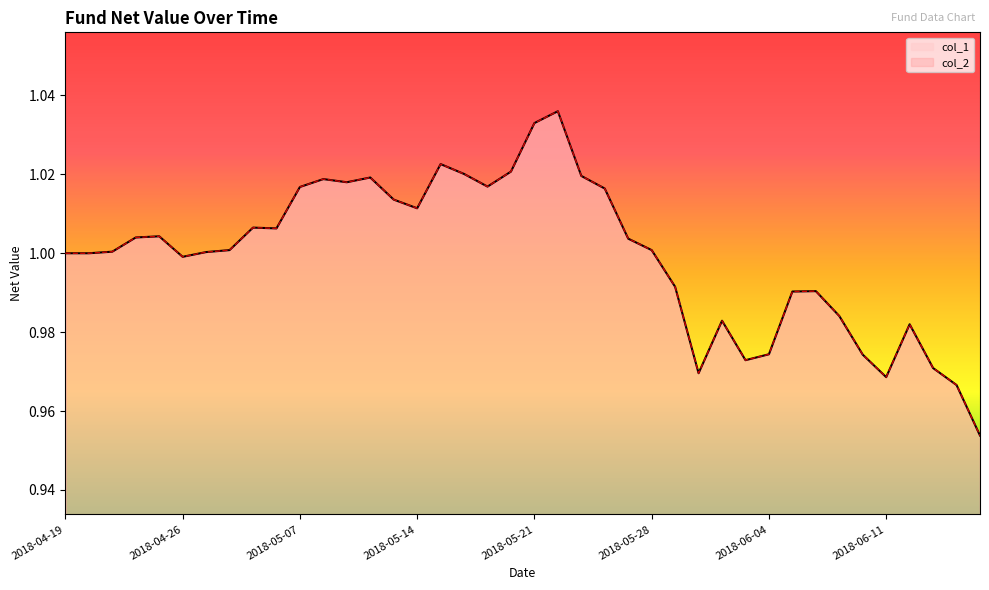

Rank the series by their maximum value, from lowest to highest.

col_1, col_2